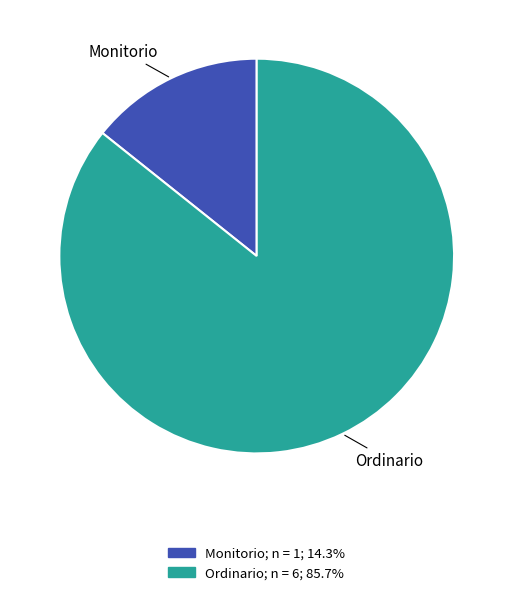

The Monitorio slice represents 19% of the pie. True or false?

False